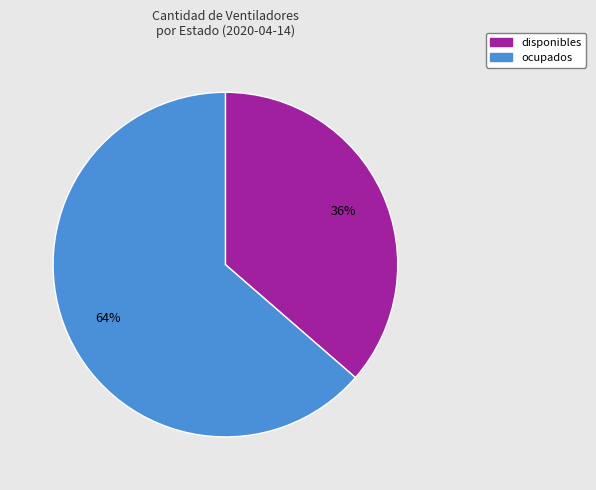

What is the largest slice in the pie chart?

ocupados